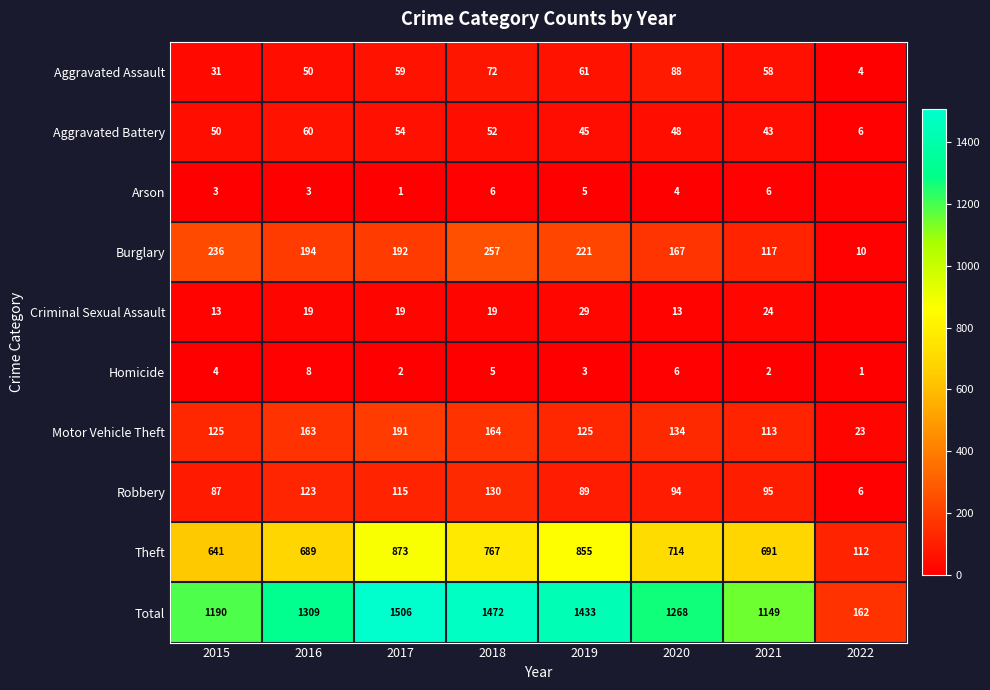

What is the difference between the maximum and minimum values in the Theft series?

761